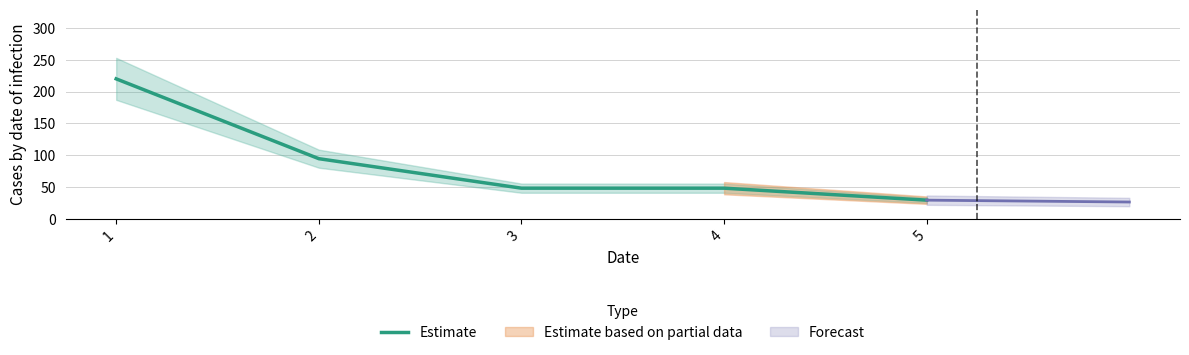

What is the value of the 3rd point from the left?

48.1